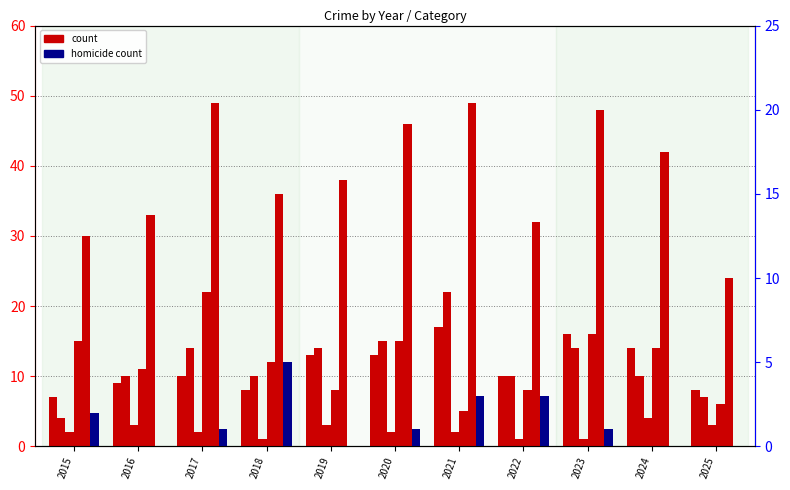

What is the greatest value displayed?

49